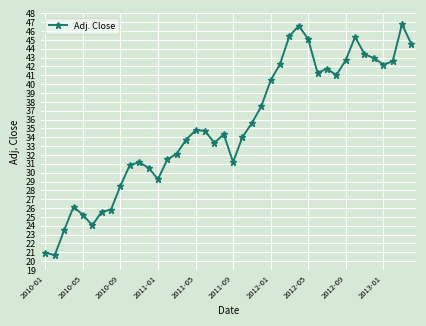

What is the difference between the maximum and minimum values?

26.1